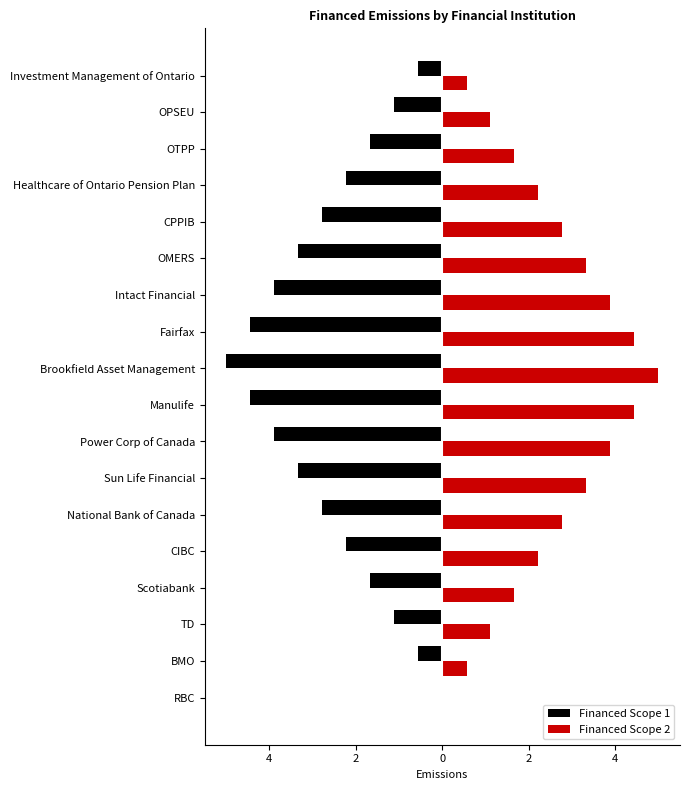

What are all the series names shown in the legend?

Financed Scope 1, Financed Scope 2